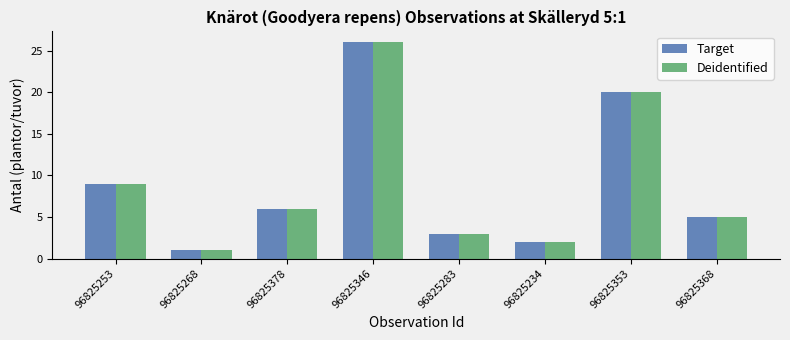

What is the smallest value displayed?

1